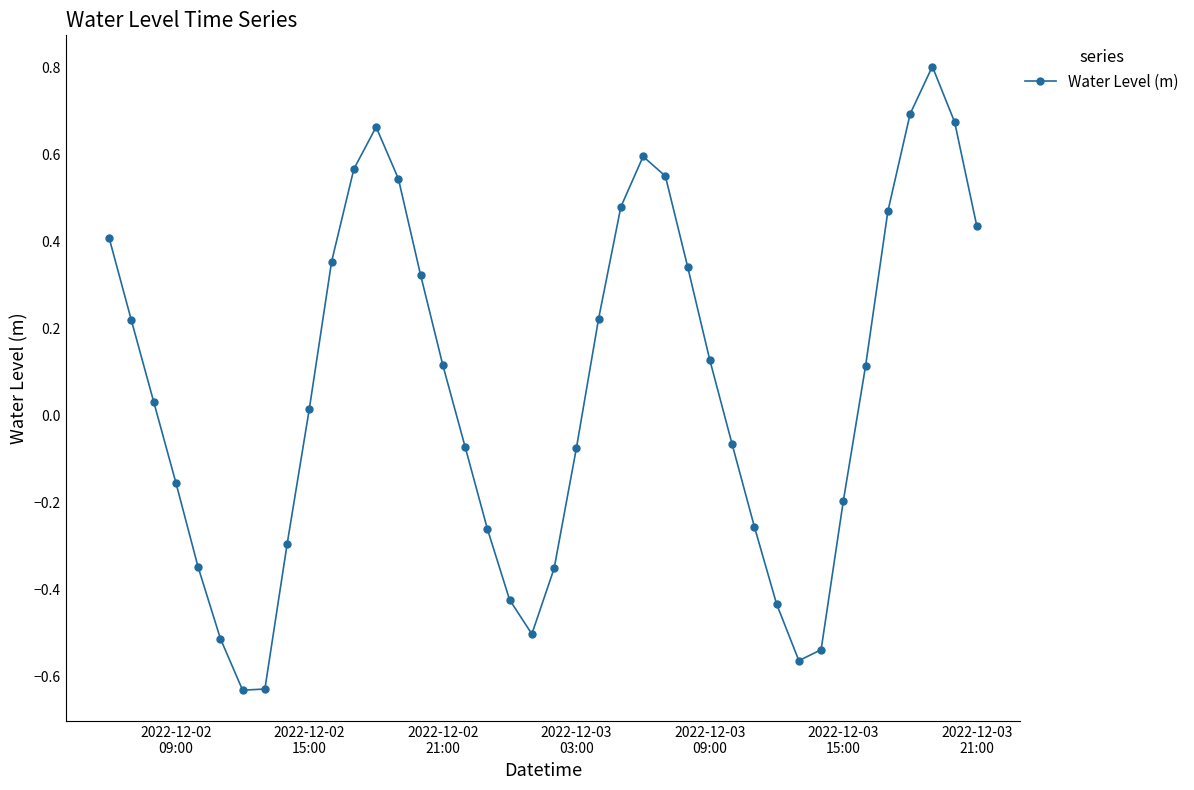

How many interior local peaks (higher than both neighbors) does the data have?

3